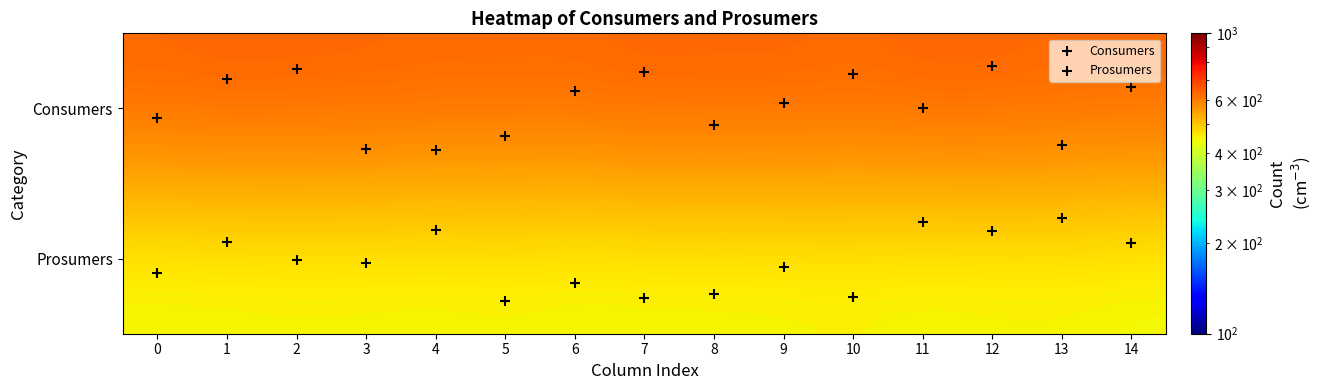

What is the minimum value for Consumers?

-0.3